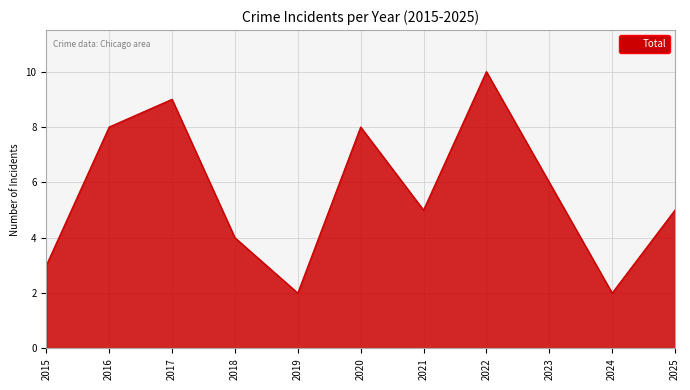

Reading left to right, list all the values displayed in this chart.

3	8	9	4	2	8	5	10	6	2	5